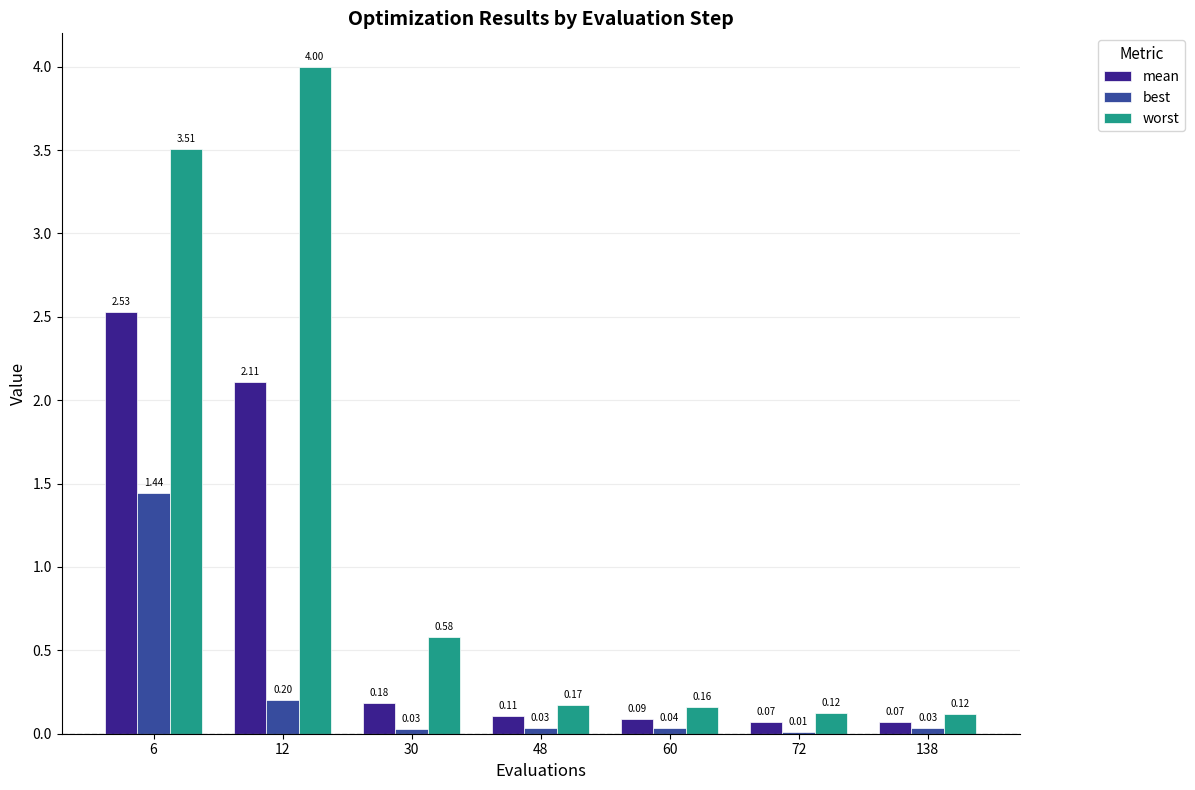

What is the total value across all series at 48?

0.3